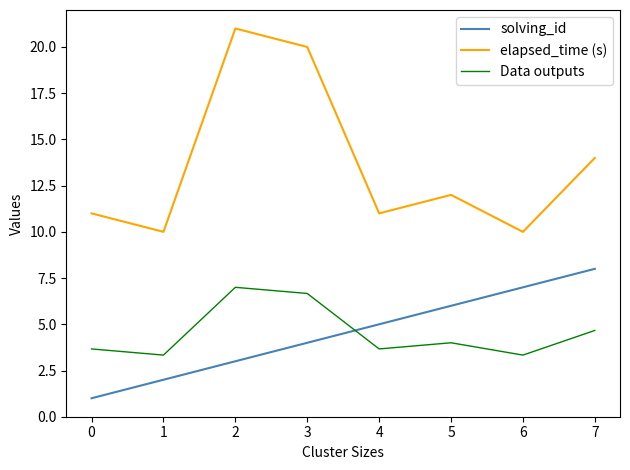

What is the difference between the second highest and second lowest values in the elapsed_time (s) series?

10.0